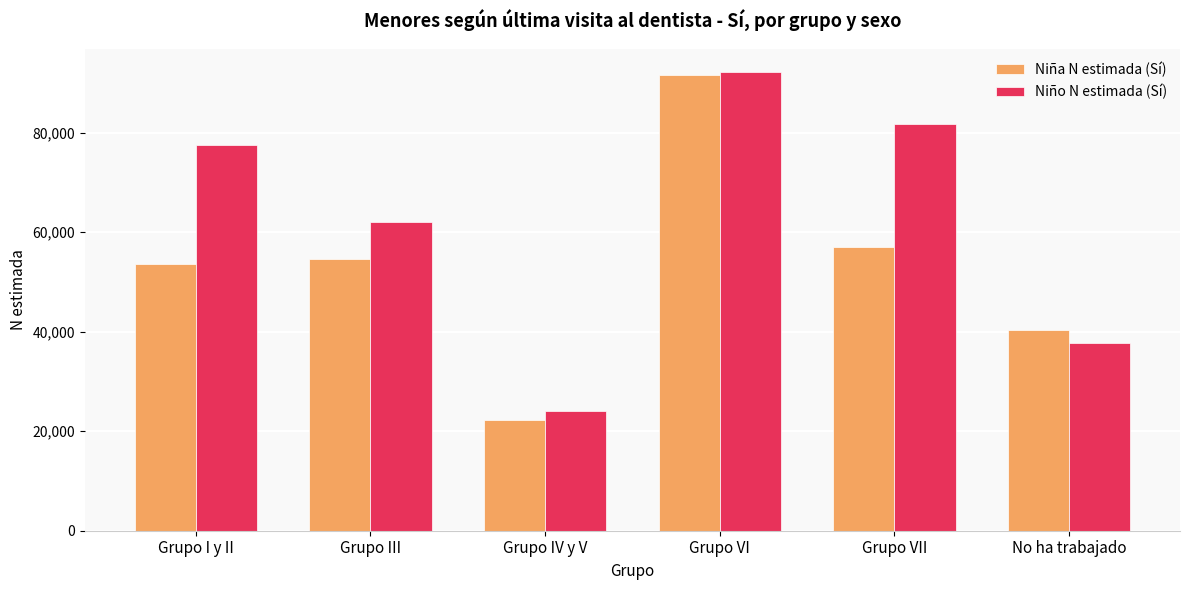

What is the highest value of the Niña N estimada (Sí) series?

91628